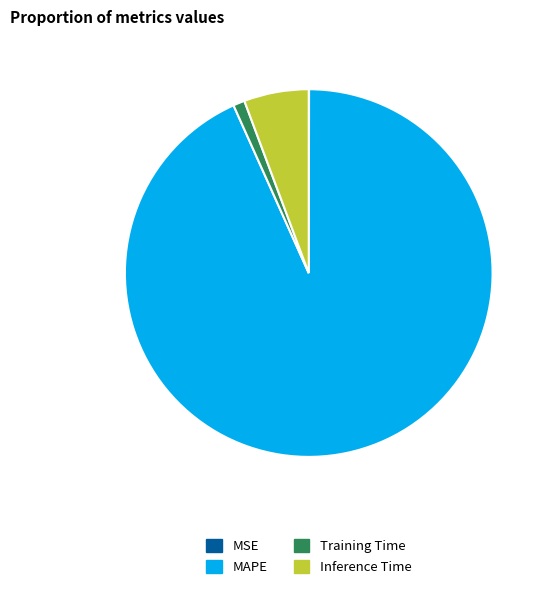

Does any single category account for the majority?

Yes